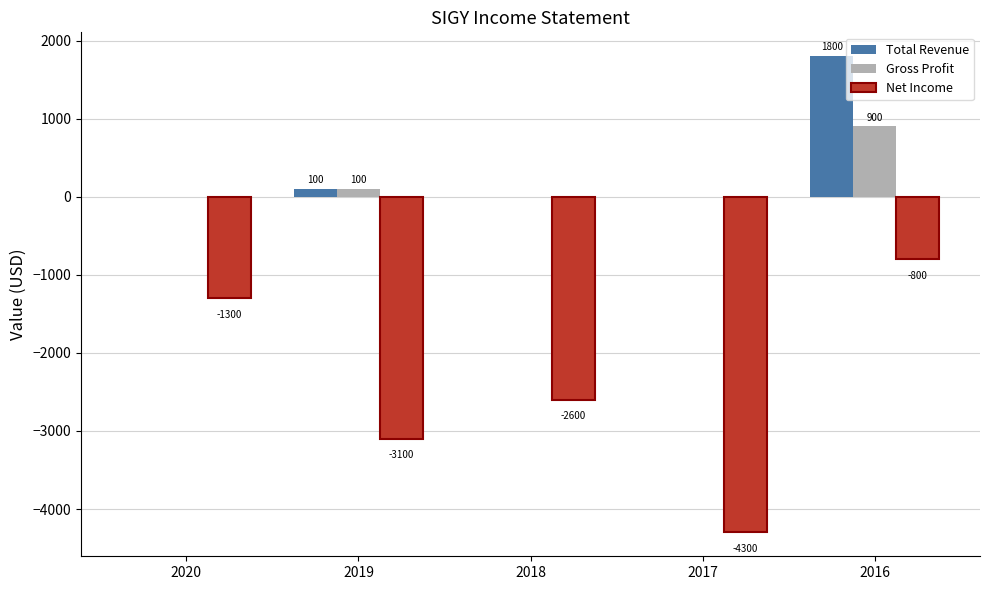

Which series changed the most between 2020 and 2018?

Net Income